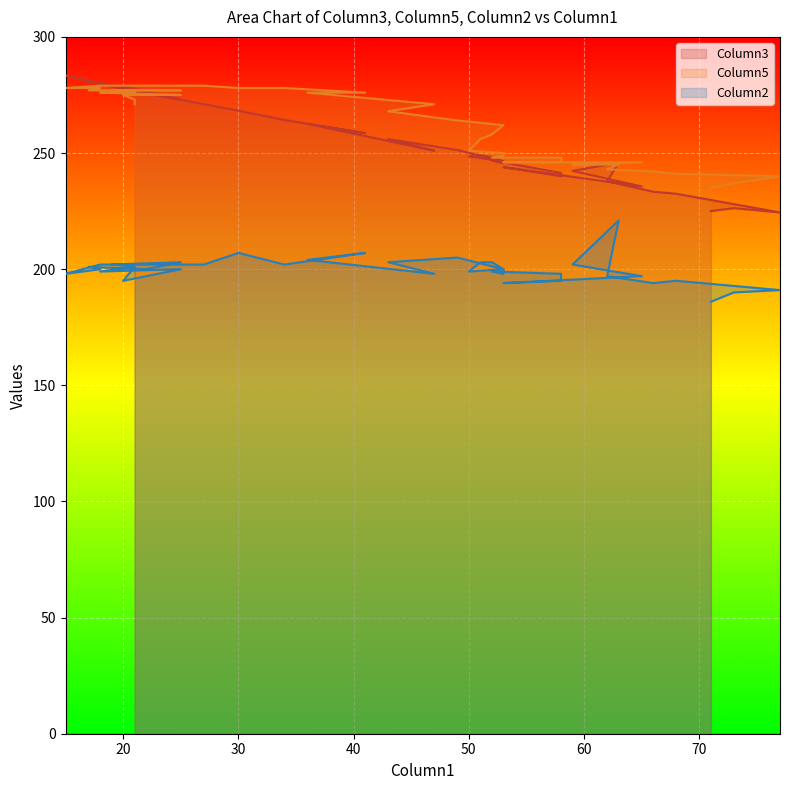

At 62, list the series in order from largest to smallest.

Column5, Column3, Column2